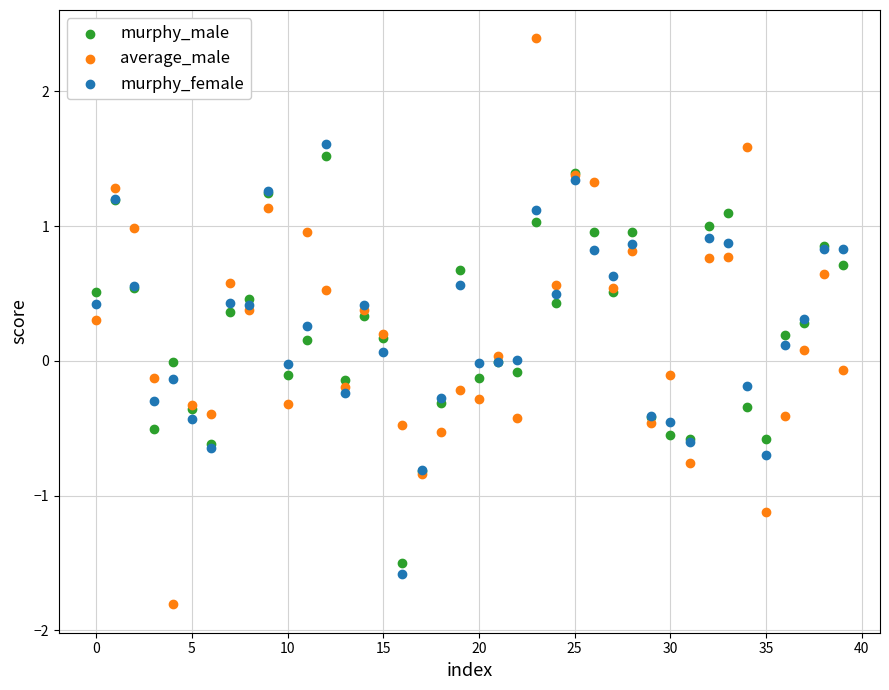

Which series has the largest Y range (max minus min)?

average_male